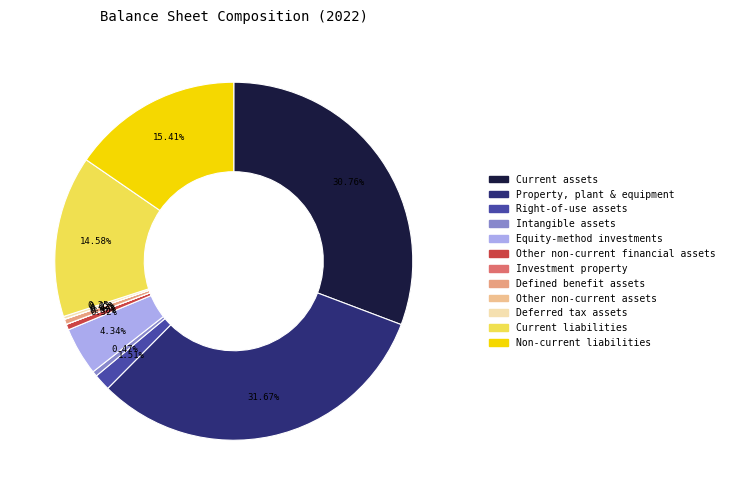

Does any single category account for the majority?

No